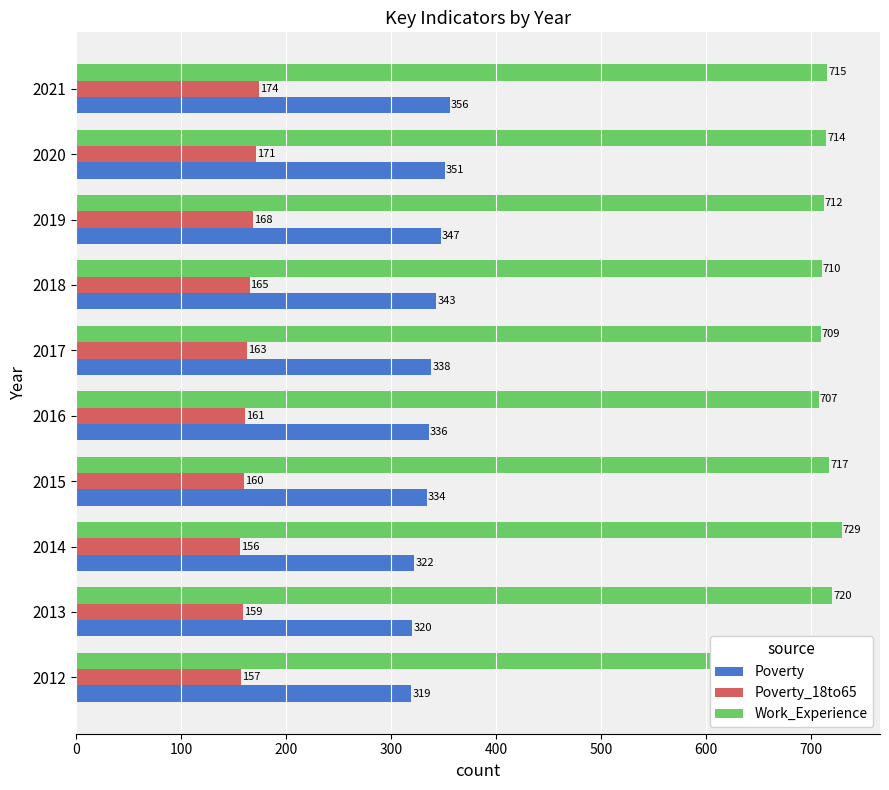

What is the minimum value for Work_Experience?

707